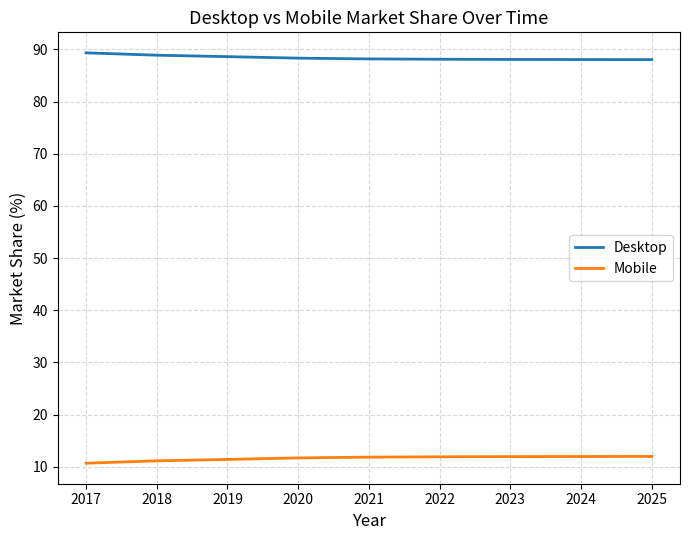

True or false: Desktop and Mobile cross at least once.

False